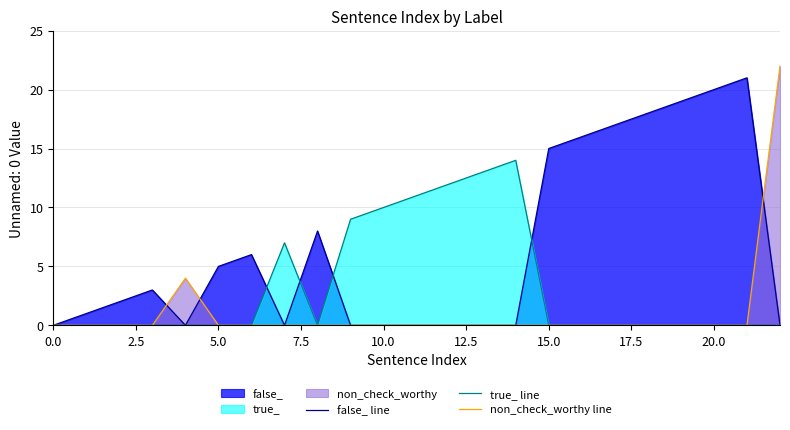

What are all the series names shown in the legend?

false_ line, true_ line, non_check_worthy line